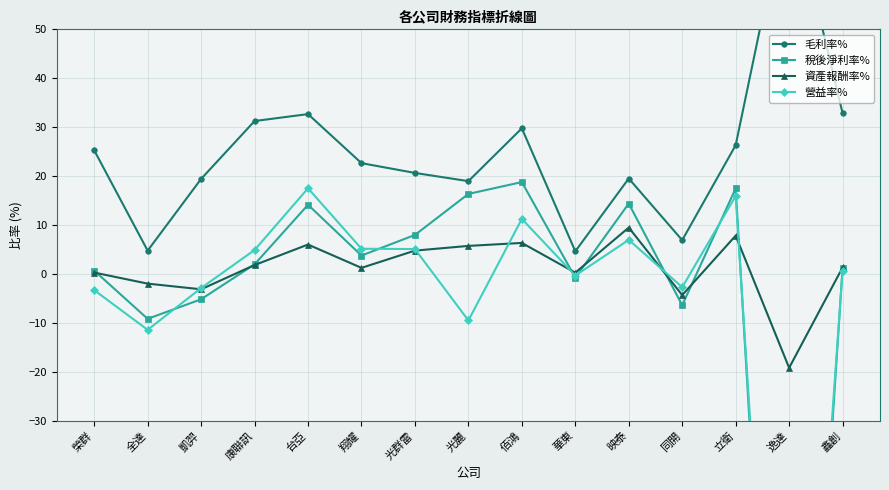

Count the number of categories in the chart.

15